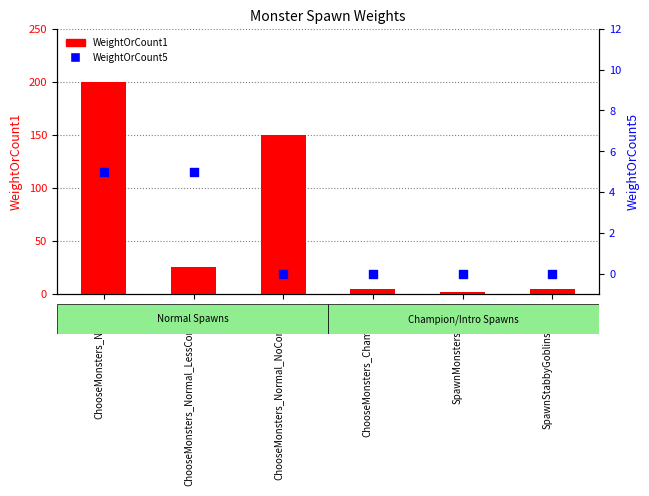

At how many categories does at least one series exceed 178?

1